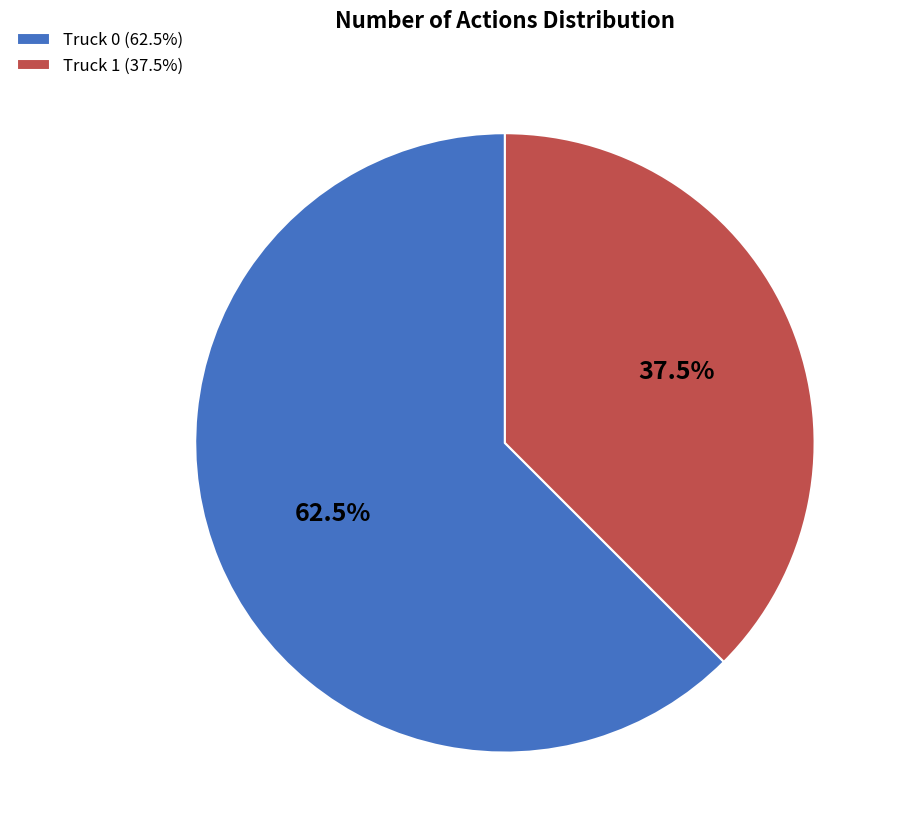

To the nearest percent, what is the average slice percentage?

50%